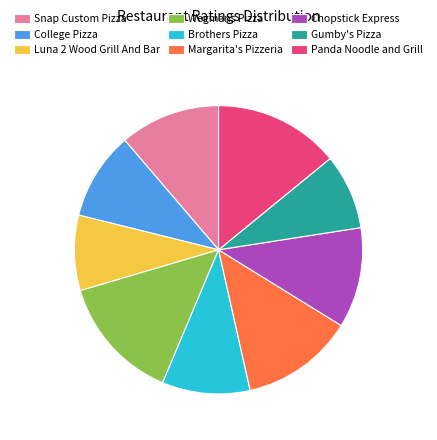

Is there any slice that represents more than half of the pie?

No